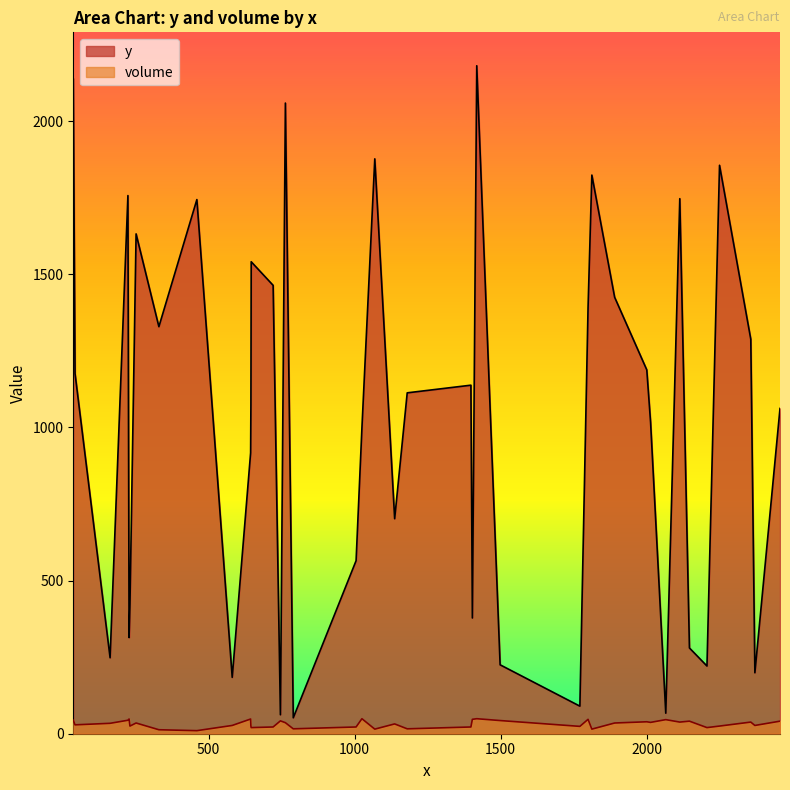

At 37, list the series in order from largest to smallest.

y, volume